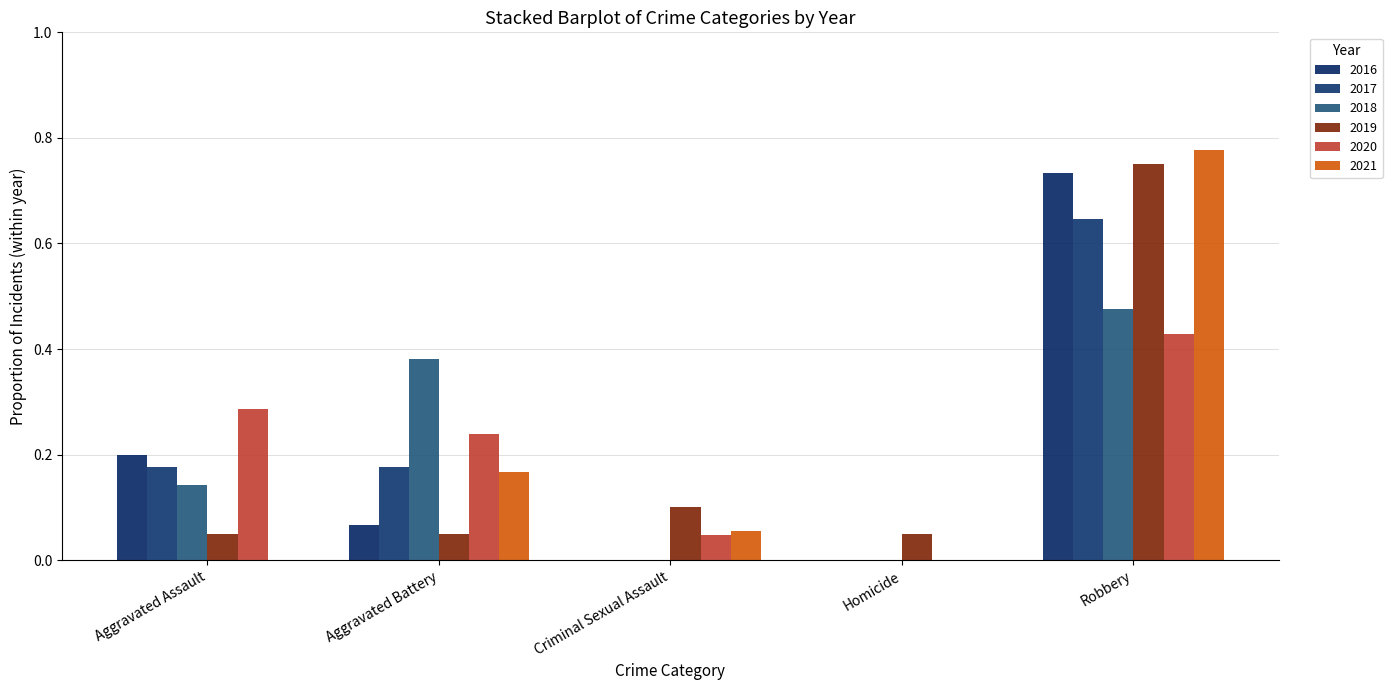

Which series changed the most between Criminal Sexual Assault and Robbery?

2016